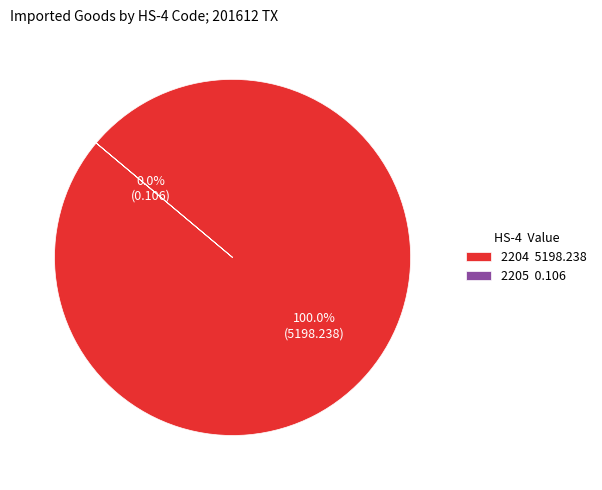

To the nearest percent, what is the difference between the 2205 and 2204 slice percentages?

100%